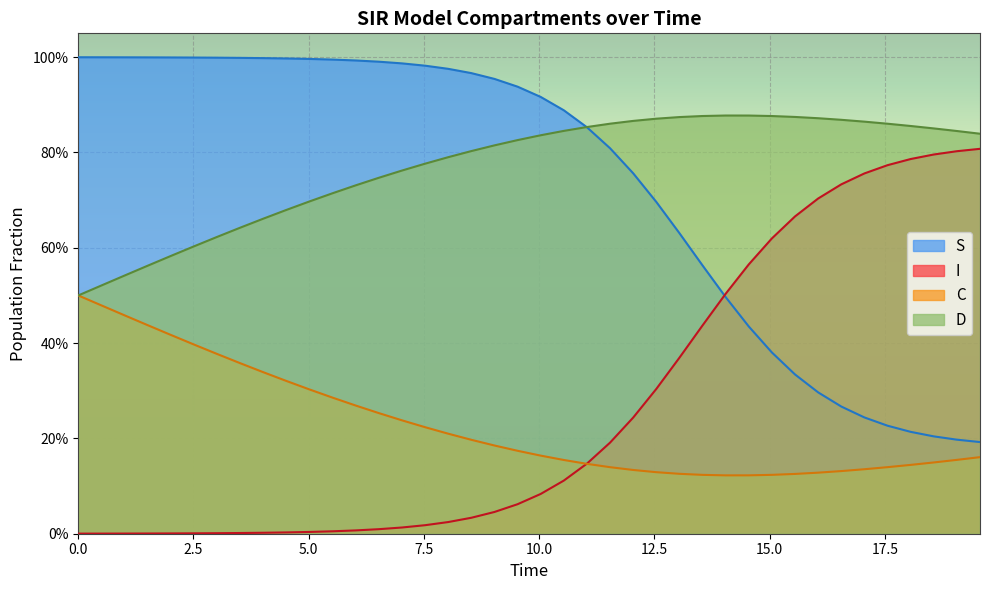

Which series has the widest spread of values?

S